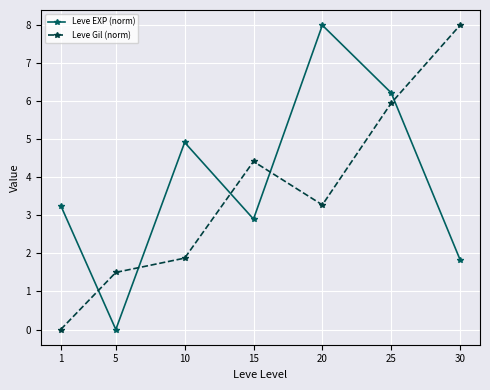

Reading right to left, transcribe all the data shown in this chart.

Leve EXP (norm): 1.8	6.2	8.0	2.9	4.9	0.0	3.3
Leve Gil (norm): 8.0	6.0	3.3	4.4	1.9	1.5	0.0